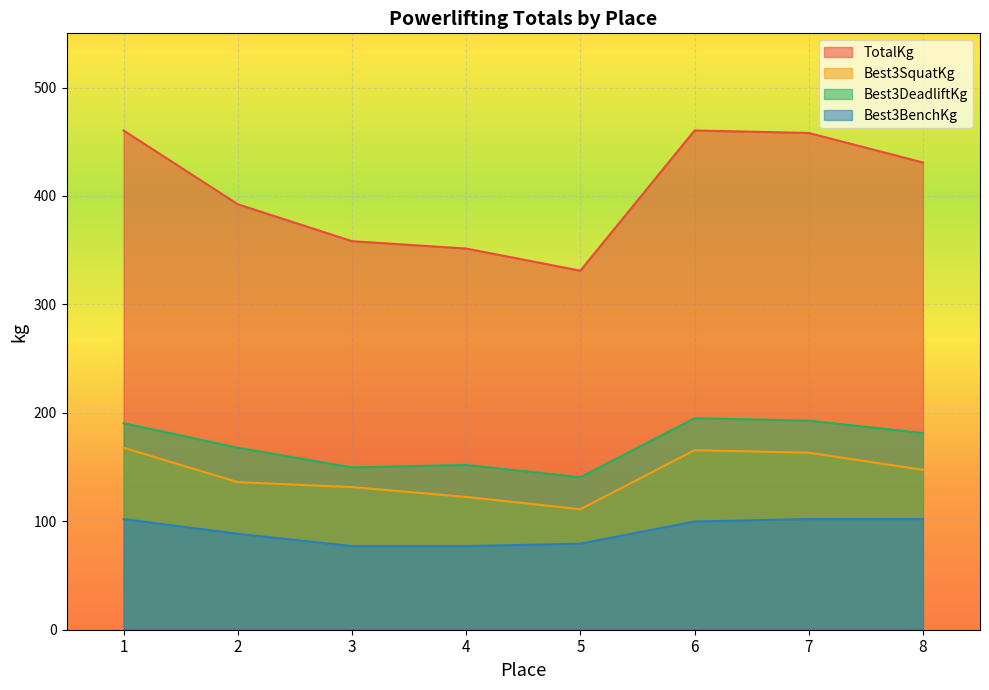

Reading left to right, what are all the values shown in this chart?

TotalKg: 460.4	392.4	358.3	351.5	331.1	460.4	458.1	430.9
Best3SquatKg: 167.8	136.1	131.5	122.5	111.1	165.6	163.3	147.4
Best3DeadliftKg: 190.5	167.8	149.7	151.9	140.6	195.0	192.8	181.4
Best3BenchKg: 102.1	88.5	77.1	77.1	79.4	99.8	102.1	102.1